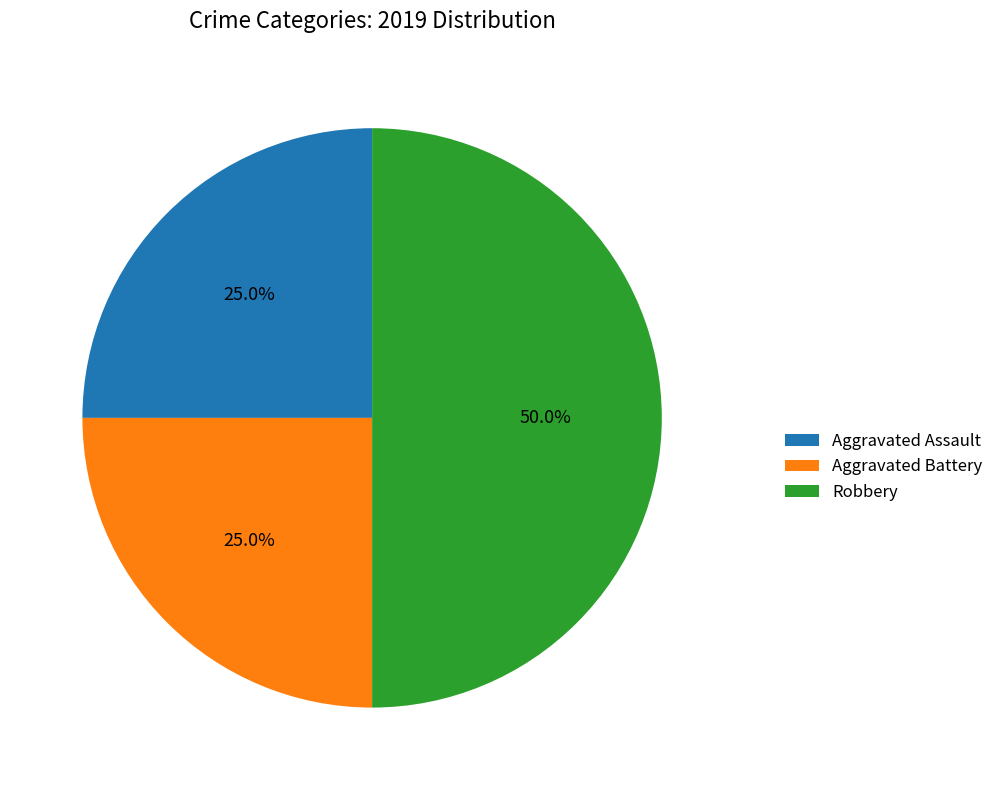

What is the total percentage of Robbery and Aggravated Battery?

75.0%